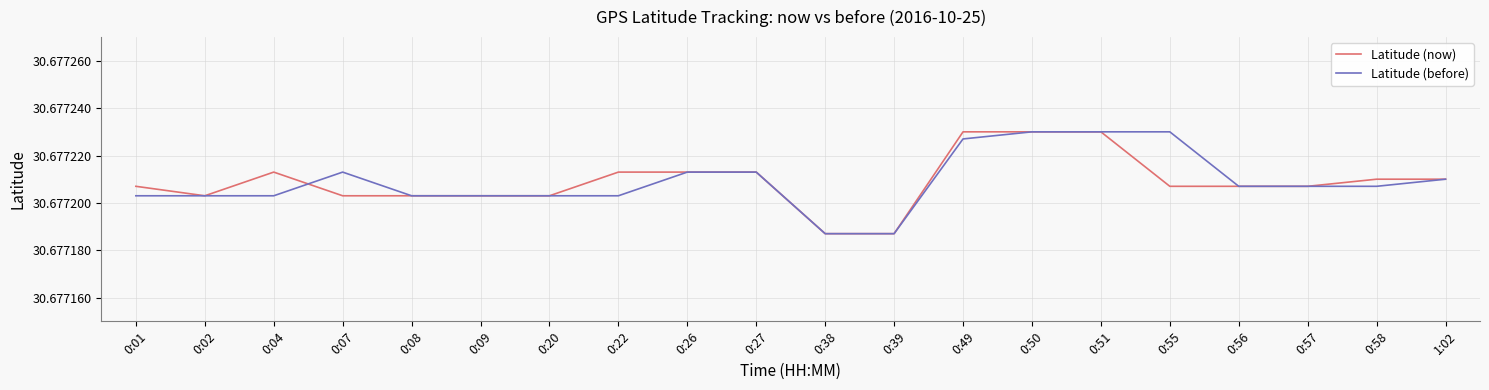

What are all the series names shown in the legend?

Latitude (now), Latitude (before)